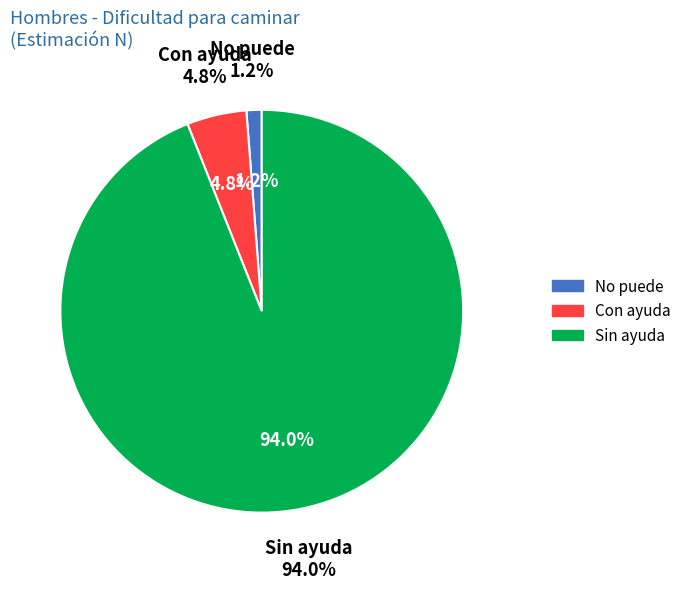

What percentage is the No puede slice, to the nearest percent?

1%